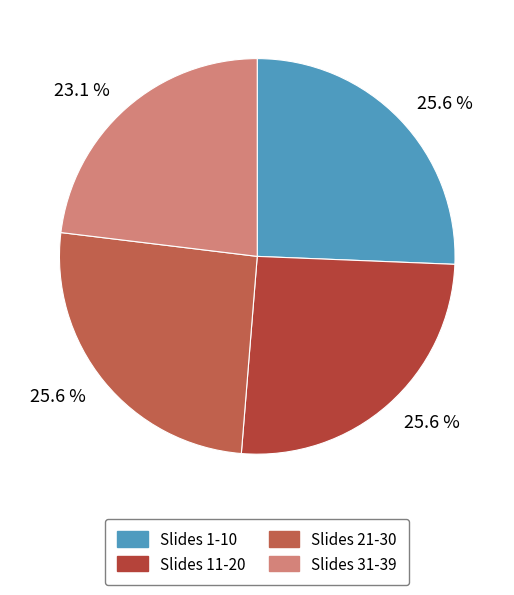

How many segments does this pie chart have?

4